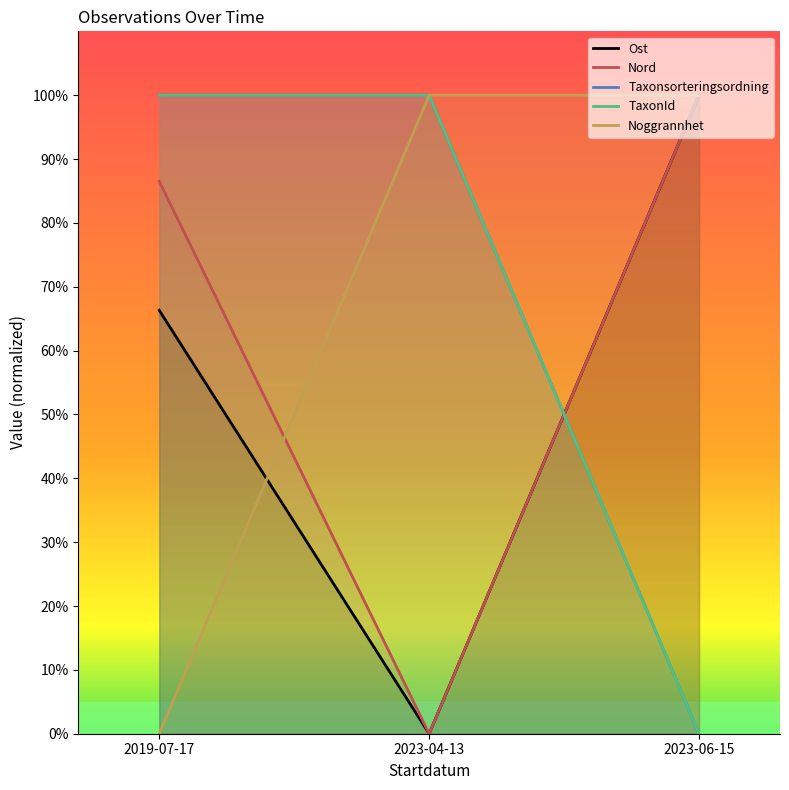

What is the maximum value for Taxonsorteringsordning?

100.0